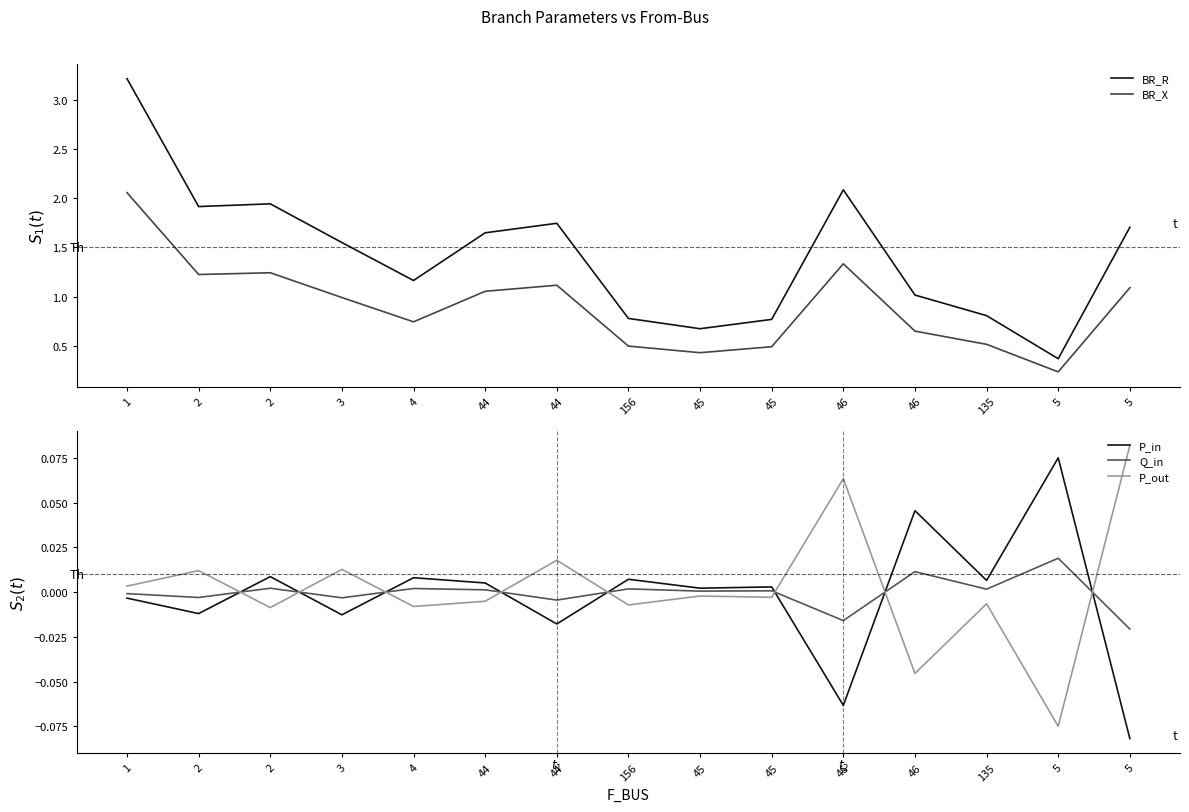

Count the number of data series in this chart.

5